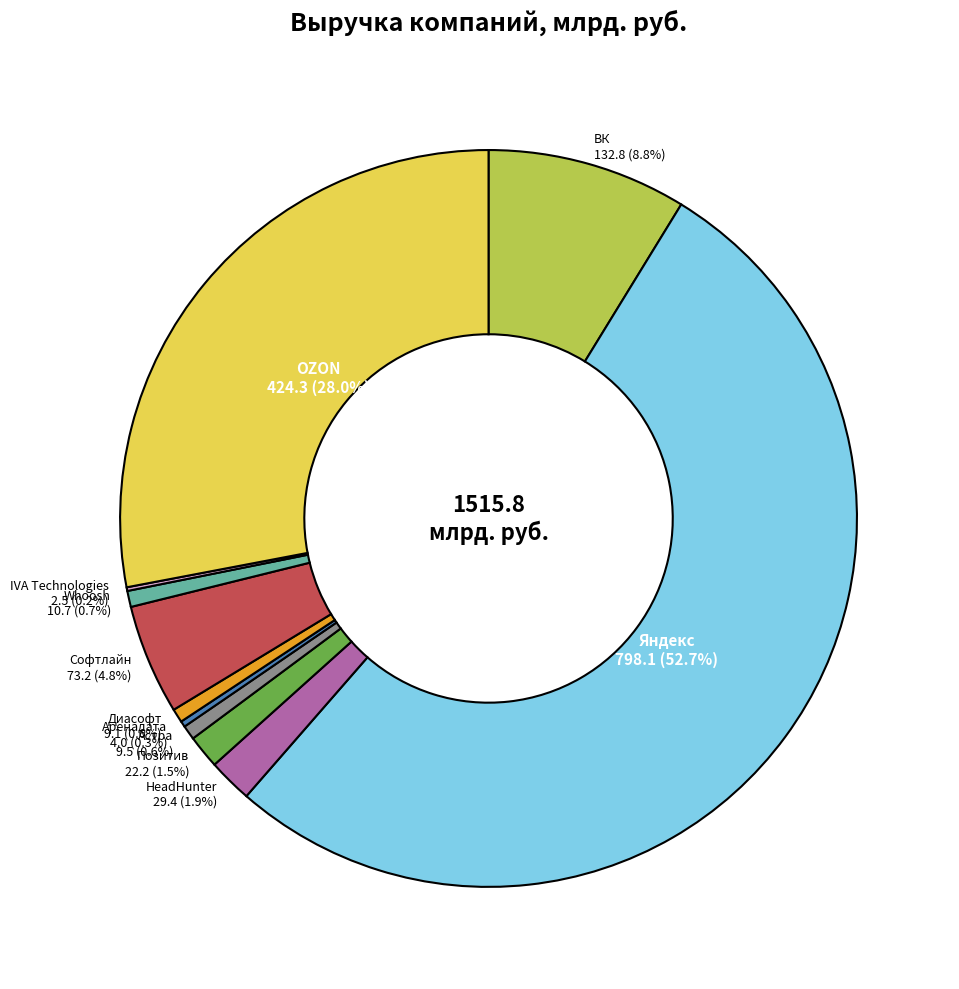

Which slice is the largest?

Яндекс